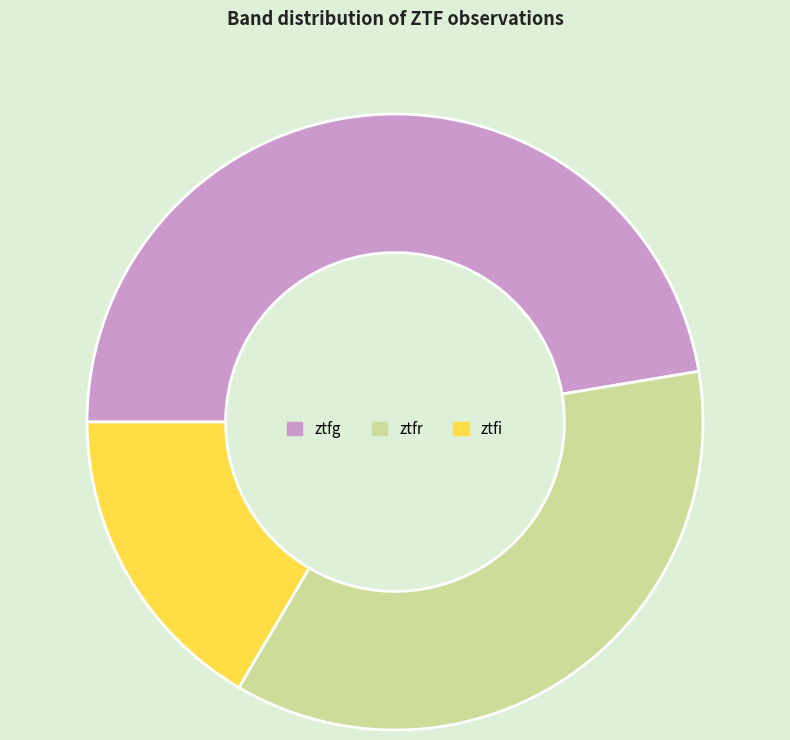

Which slice is the largest?

ztfg